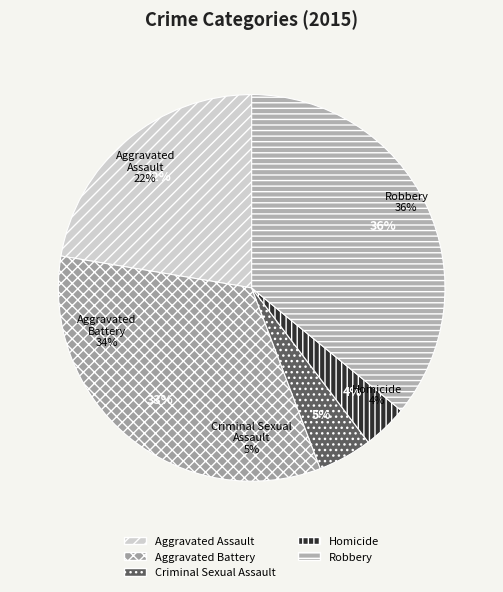

Which category has the biggest portion of the pie?

Robbery